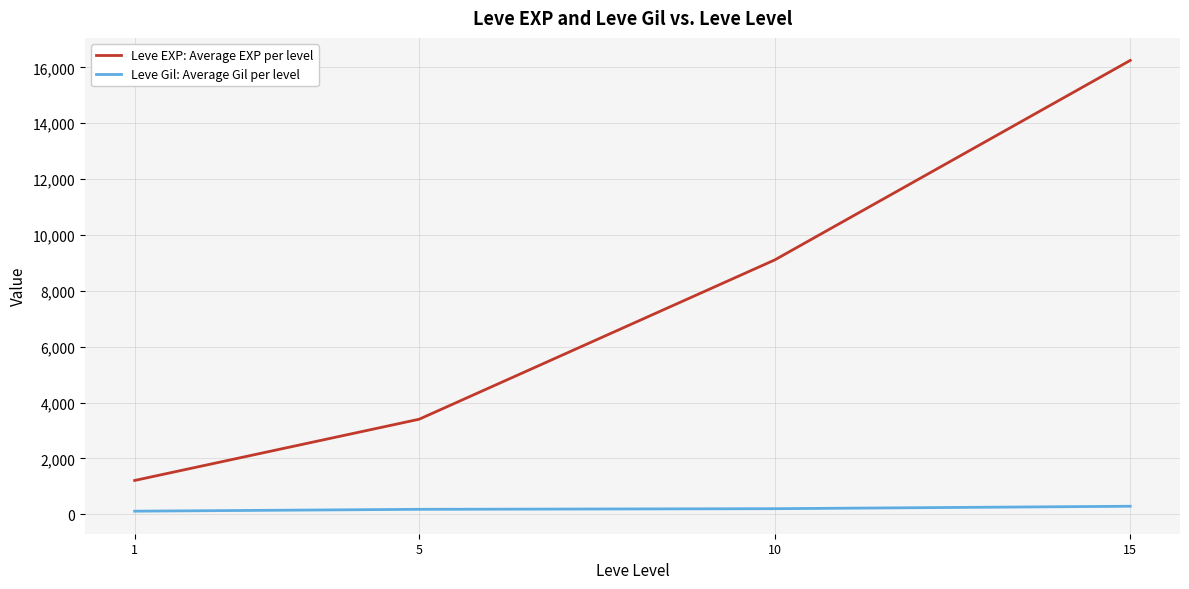

Which series changed the most between 10 and 15?

Leve EXP: Average EXP per level